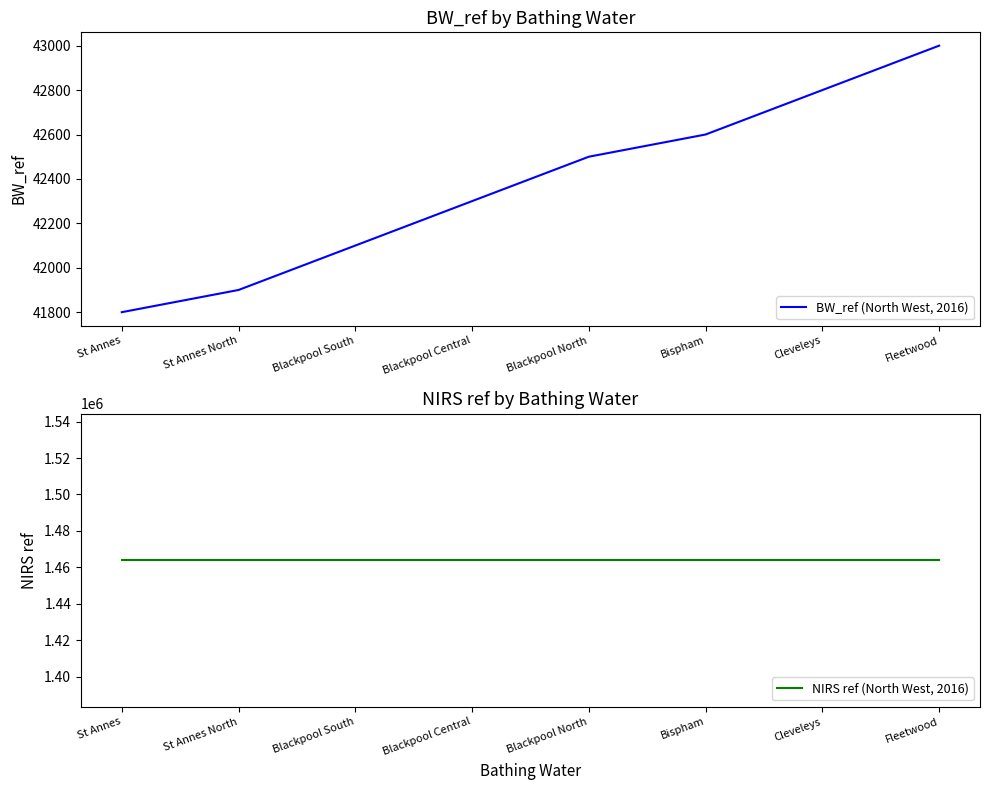

The value of BW_ref (North West, 2016) at Bispham is 42600. True or false?

True